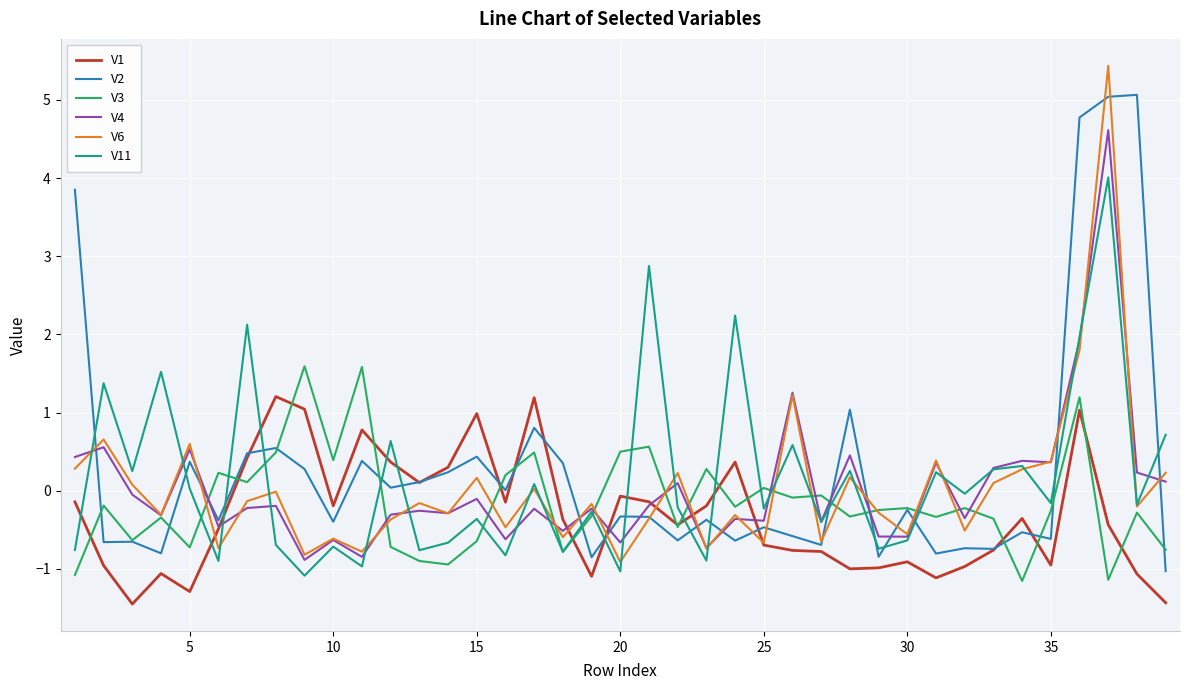

List the series in order of their peak value, lowest first.

V1, V3, V11, V4, V2, V6